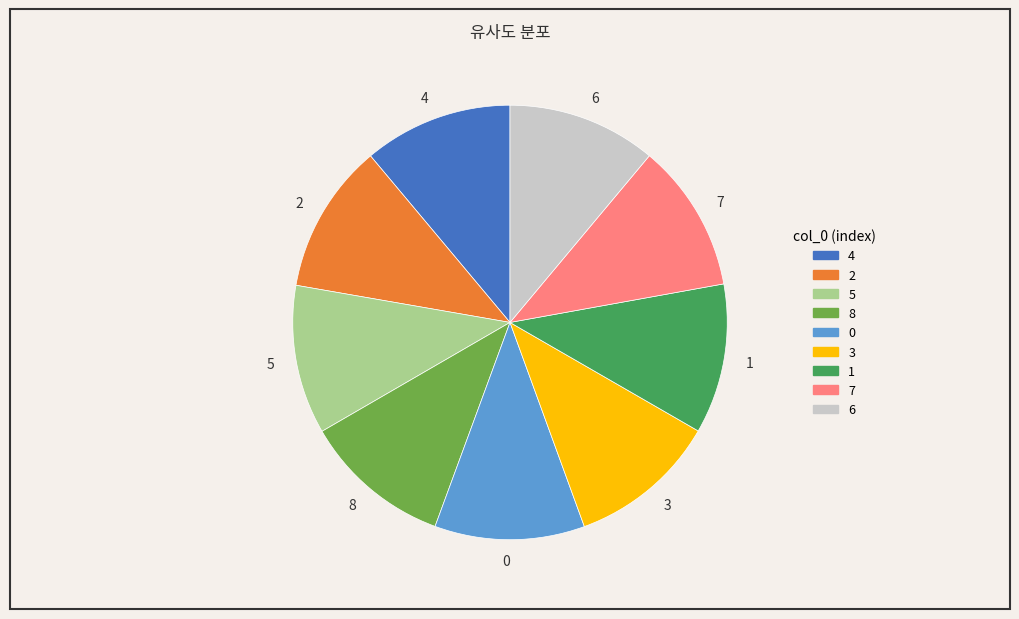

How many slices are in this pie chart?

9